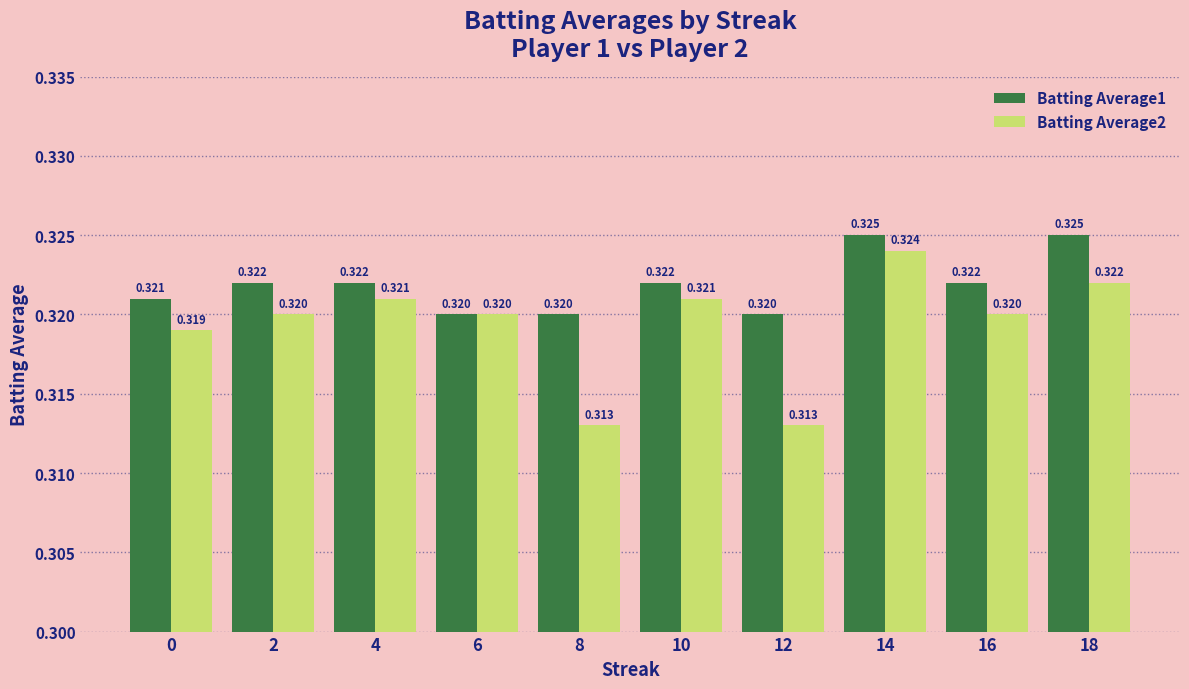

Is the value of Batting Average2 at 6 greater than the value of Batting Average1 at 16?

No